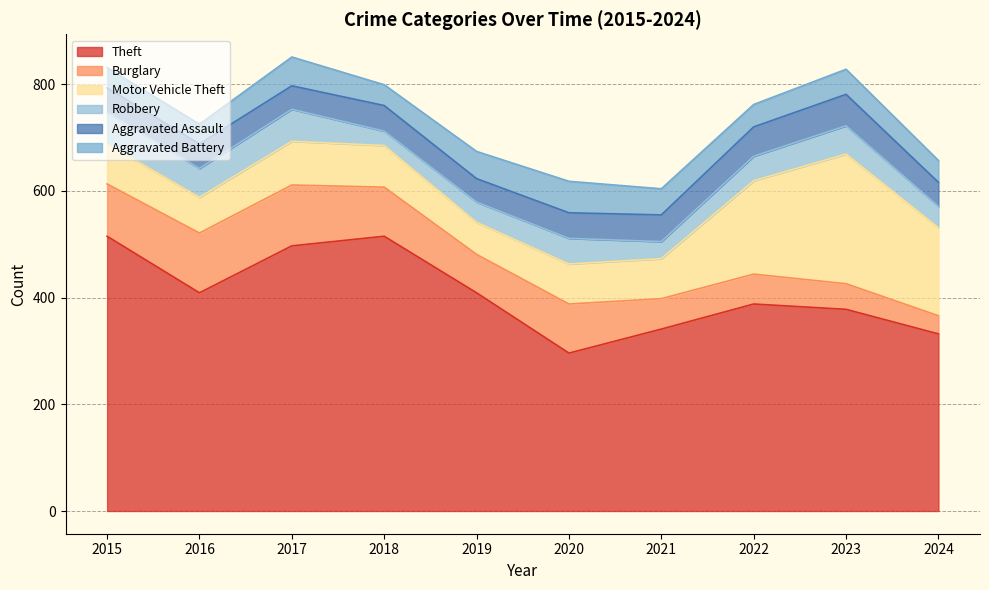

Between 2019 and 2023, which series saw the biggest shift?

Motor Vehicle Theft